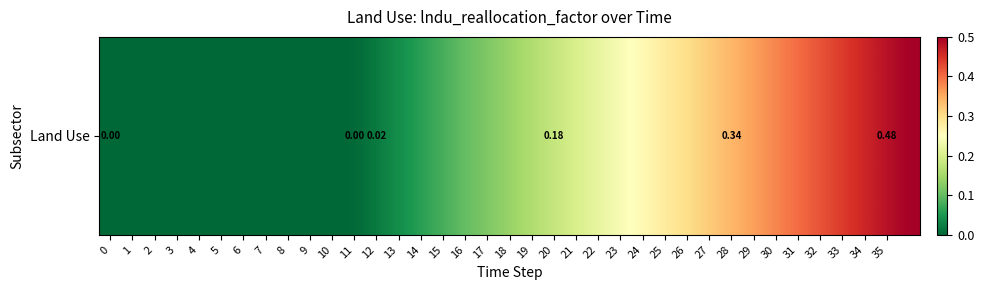

Rank the categories by value from highest to lowest.

36, 35, 34, 33, 32, 31, 30, 29, 28, 27, 26, 25, 24, 23, 22, 21, 20, 19, 18, 17, 16, 15, 14, 13, 12, 0, 1, 2, 3, 4, 5, 6, 7, 8, 9, 10, 11